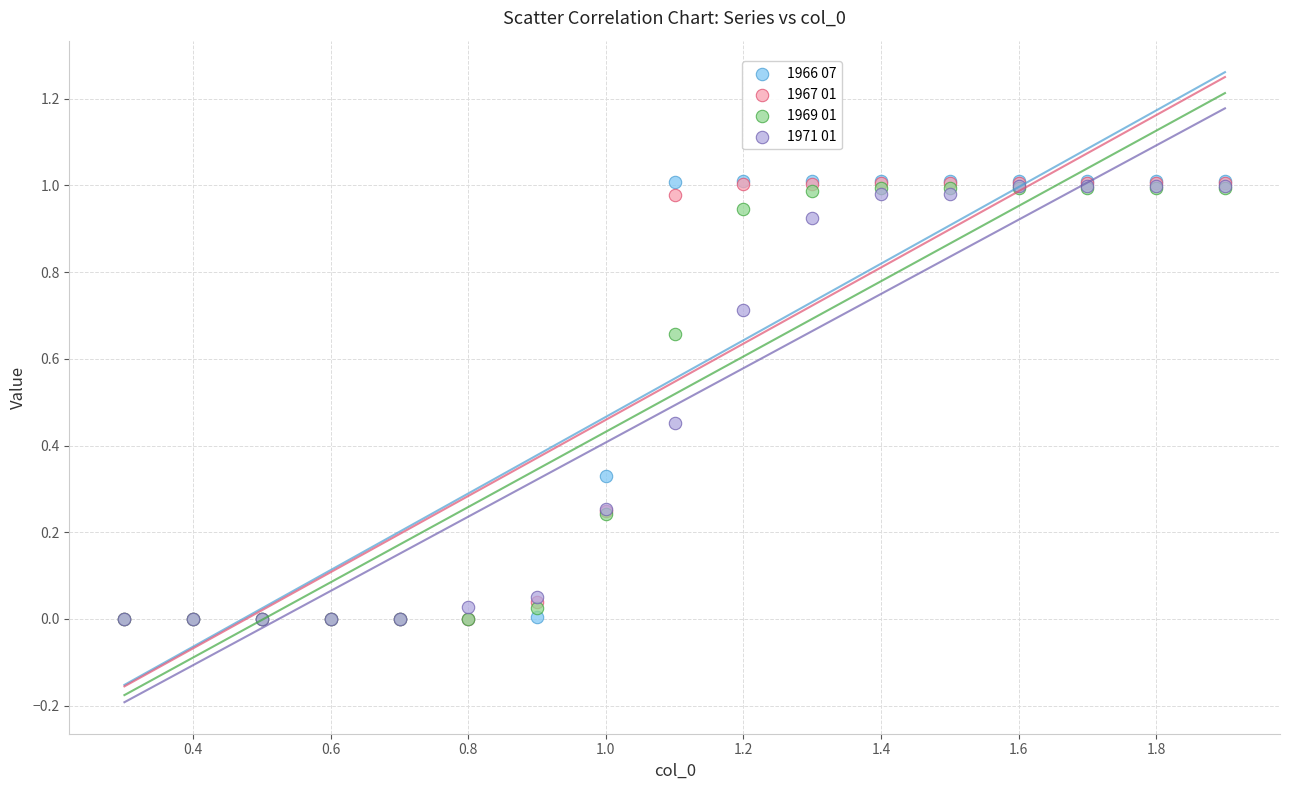

What are all the series names shown in the legend?

1966 07, 1967 01, 1969 01, 1971 01